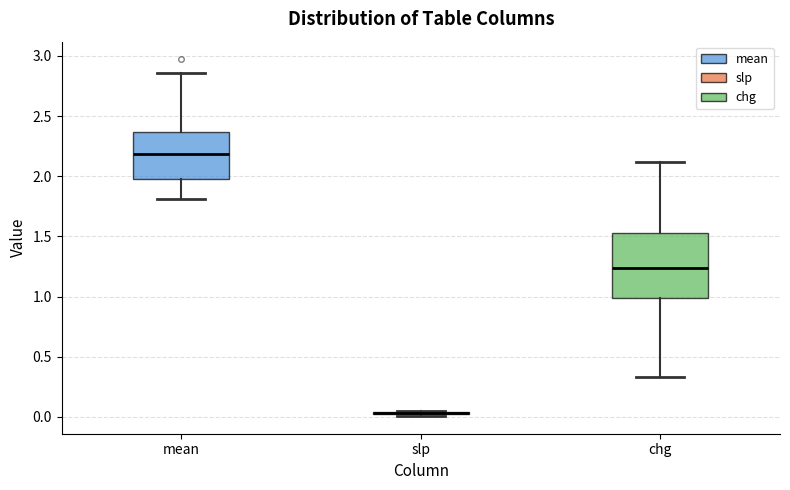

Reading left to right, transcribe this box plot: for each box, give where its median line is, the range the box spans, and where its two whiskers end, as read against the y-axis. The values are not printed on the chart, so give them approximately, as read against the axis.

mean: median 2.20, box 2.00 to 2.35, whiskers 1.80 to 2.85
slp: box collapsed to a line at 0.05, whiskers 0.00 to 0.05
chg: median 1.25, box 1.00 to 1.50, whiskers 0.35 to 2.10